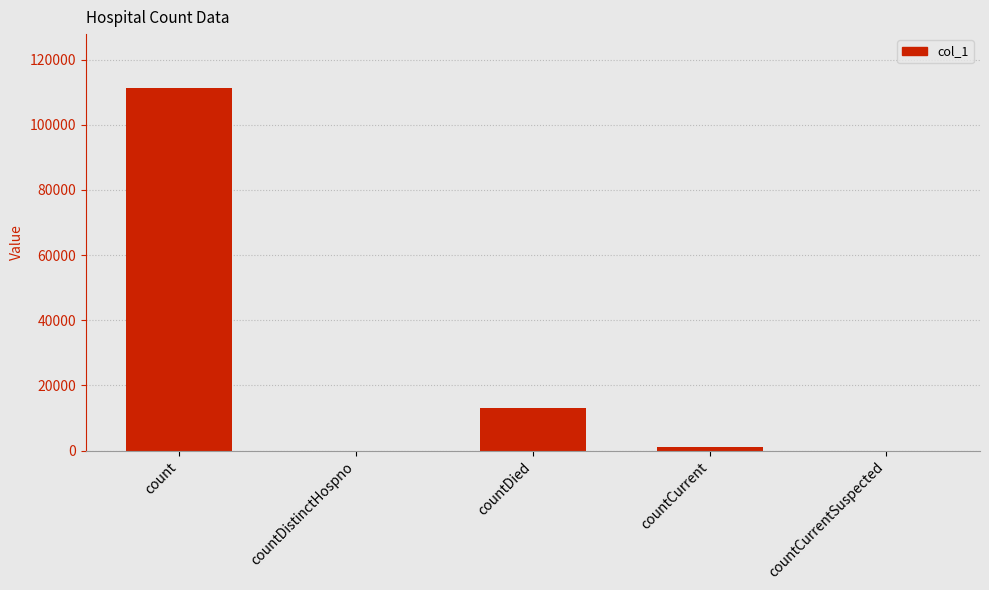

Are the bars horizontal?

No